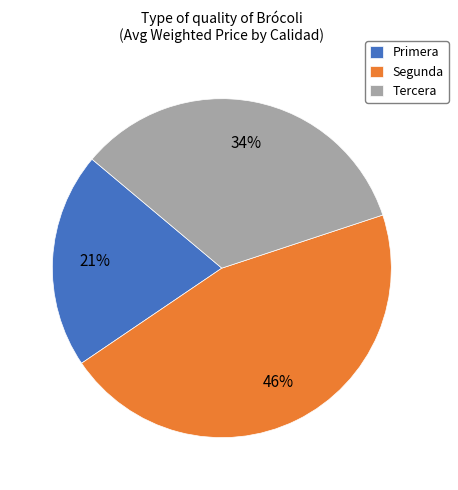

Between Segunda and Tercera, which is larger?

Segunda